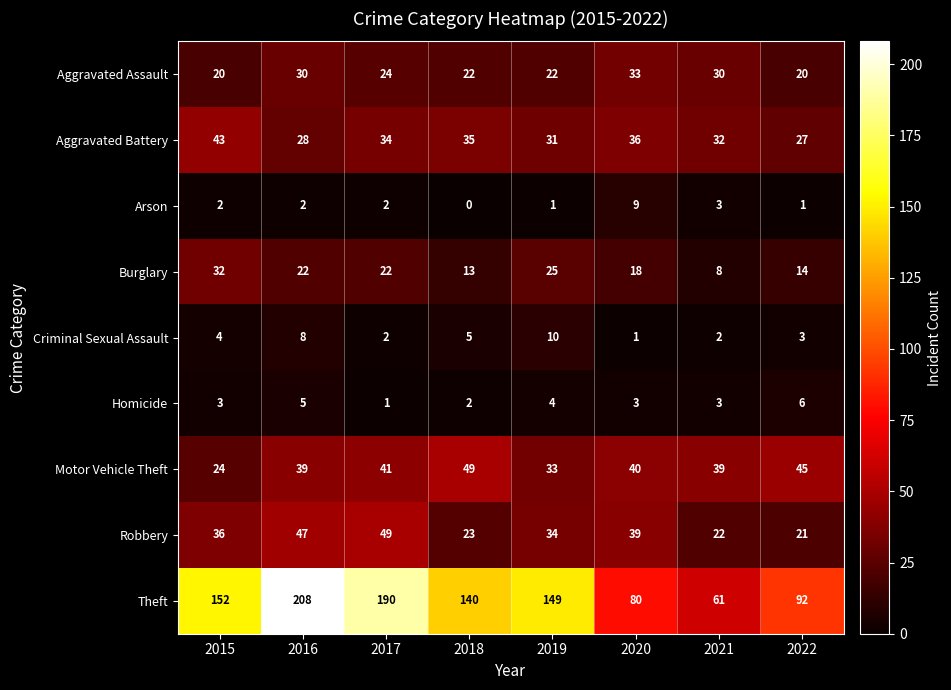

The Theft series shows 208 at 2016. True or false?

True